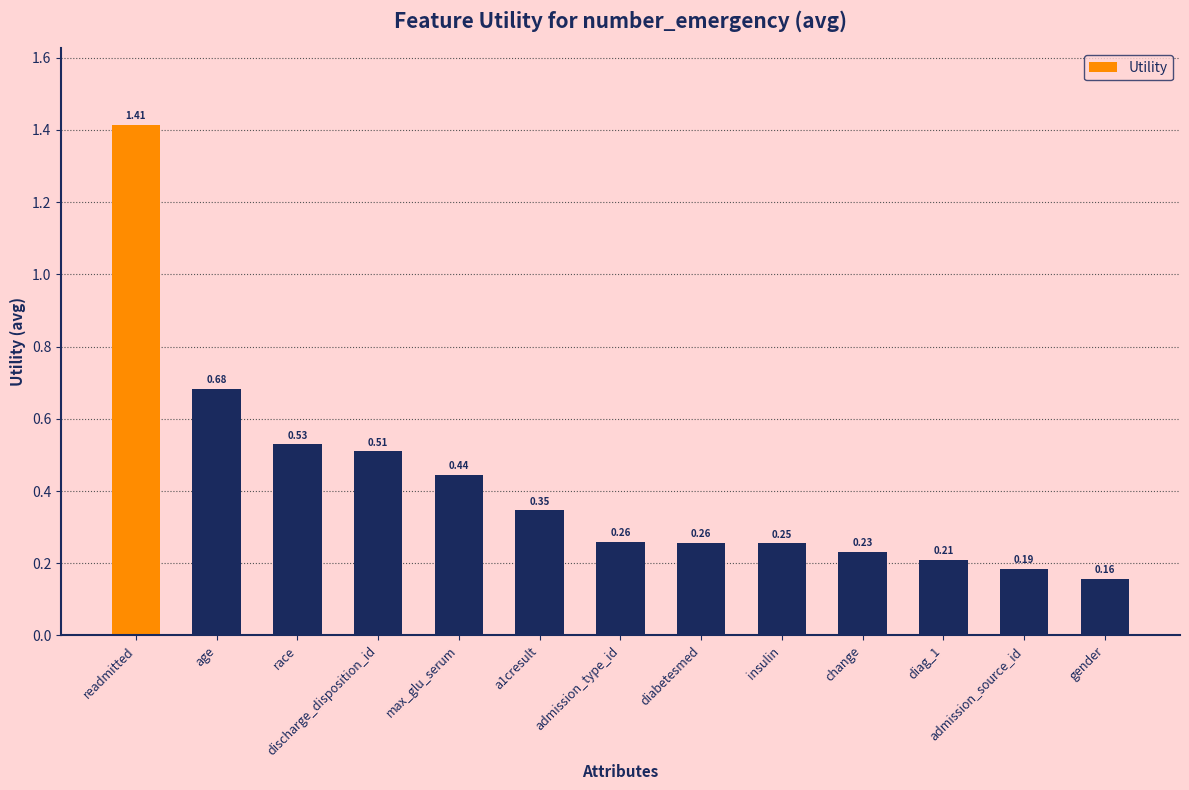

Which category has the highest value across all series?

readmitted